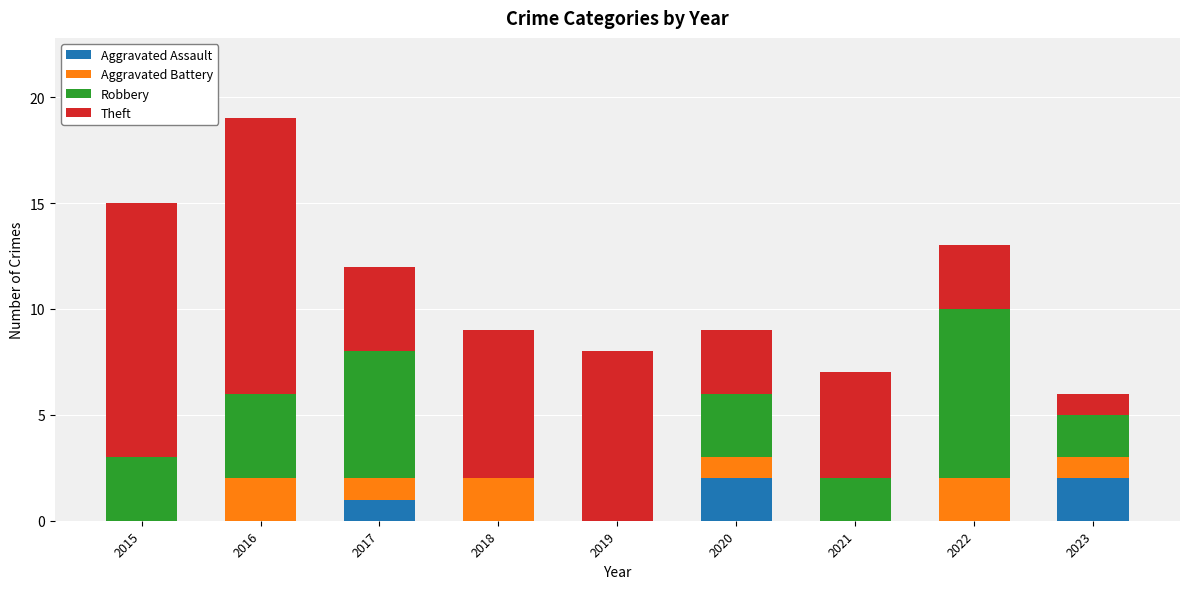

At which category is the sum across all series the highest?

2016